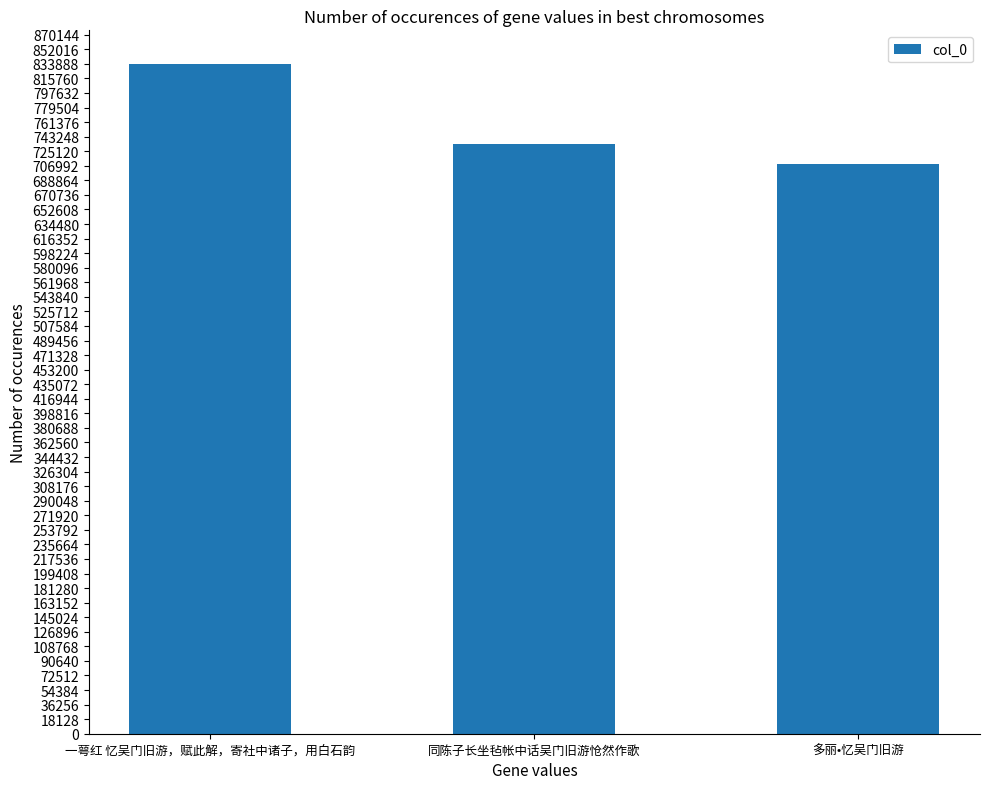

At which category does the chart reach its peak across all series?

一萼红 忆吴门旧游，赋此解，寄社中诸子，用白石韵